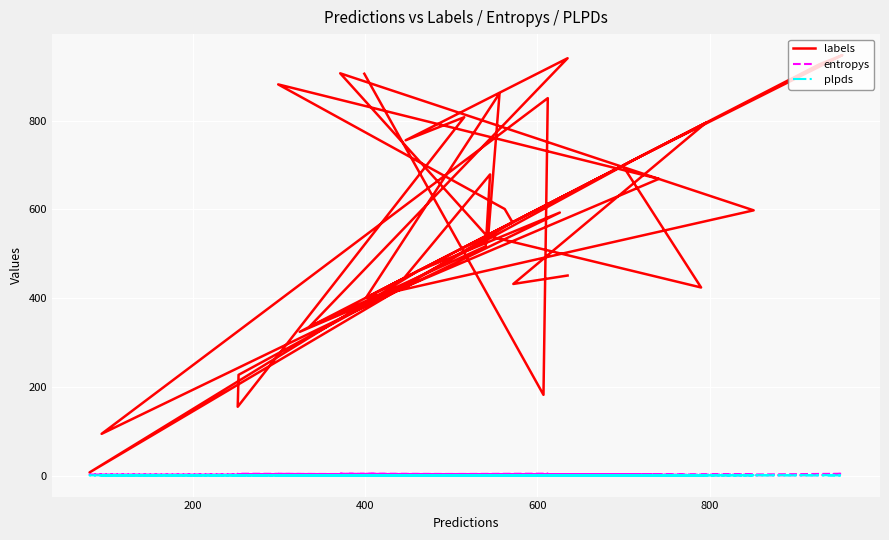

At which category does entropys reach its first local valley?

600